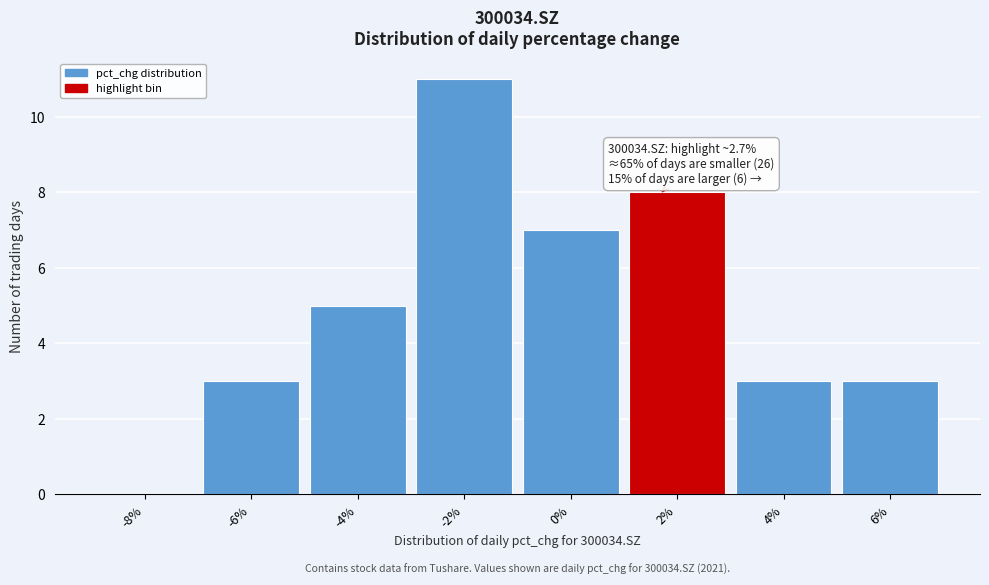

Reading left to right, what are all the values shown in this chart?

-8%=0	-6%=3	-4%=5	-2%=11	0%=7	2%=8	4%=3	6%=3